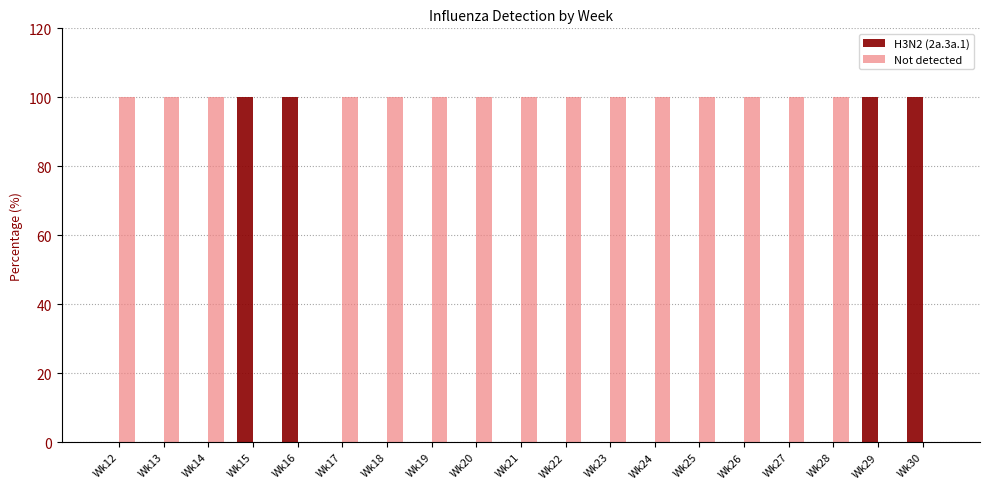

Is it true that H3N2 (2a.3a.1) equals 0 at Wk20?

True